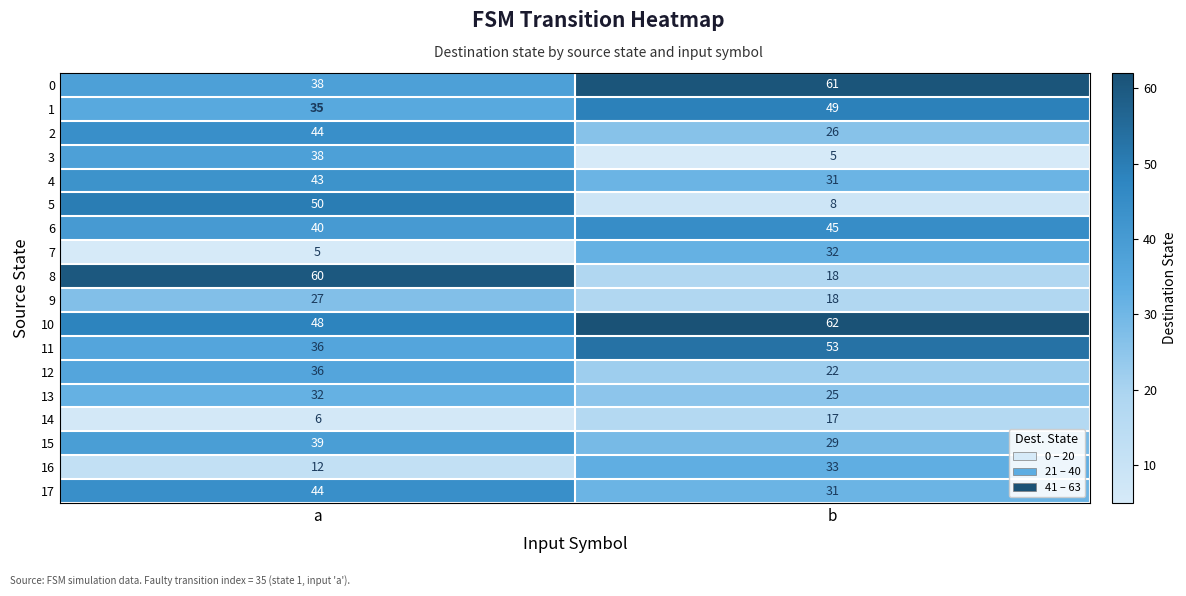

What is the sum of the 6 values at a and b?

85